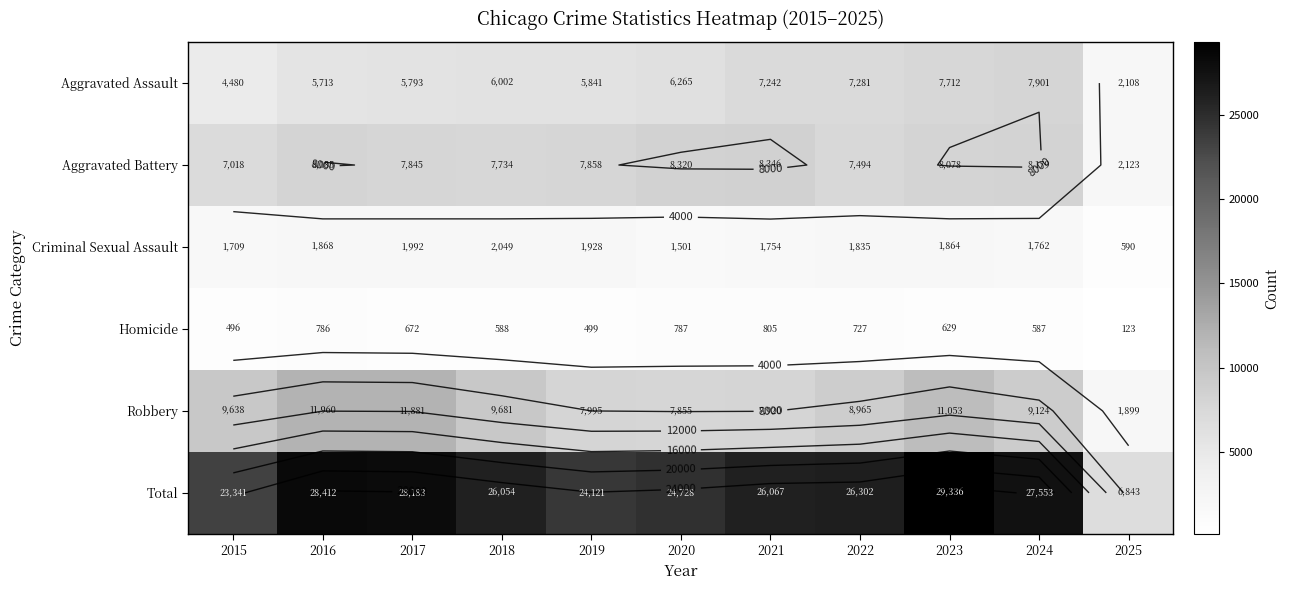

Between 2018 and 2022, which series saw the biggest shift?

Aggravated Assault